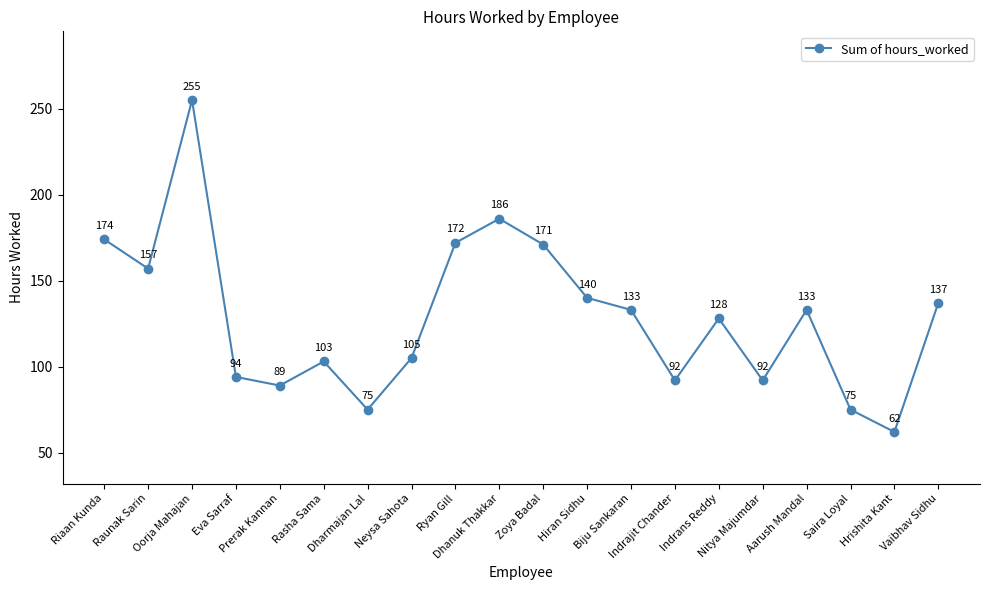

What is the average value?

129